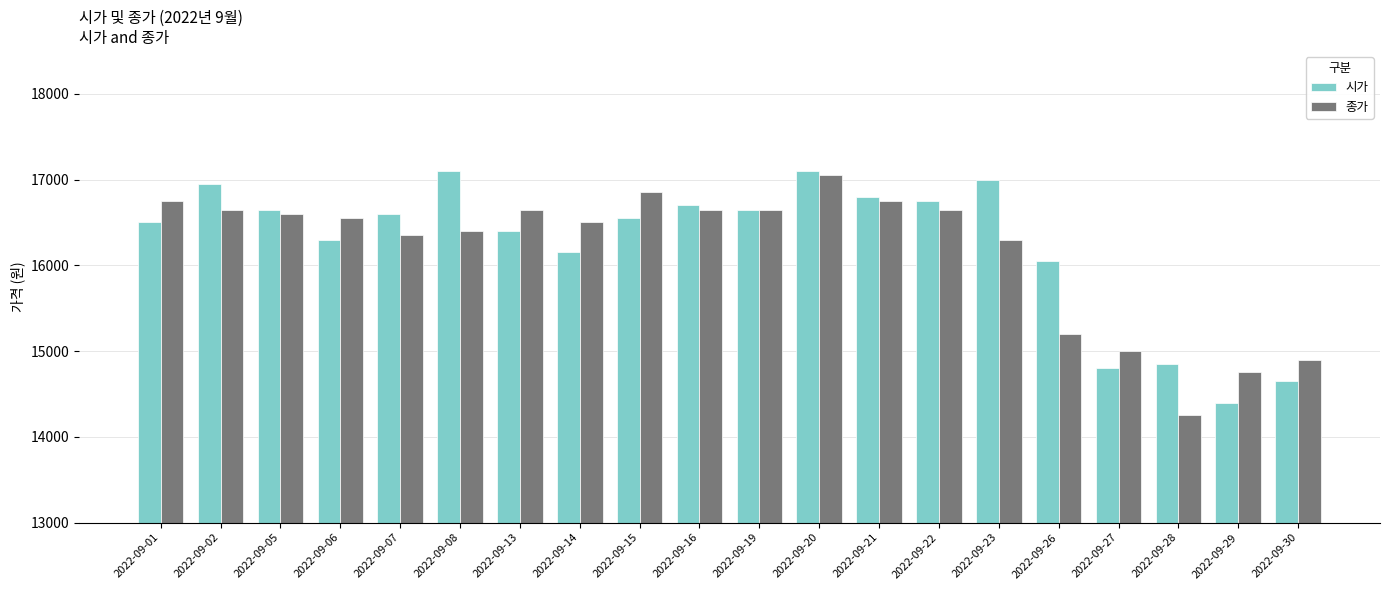

Rank the series by their average value, from lowest to highest.

종가, 시가